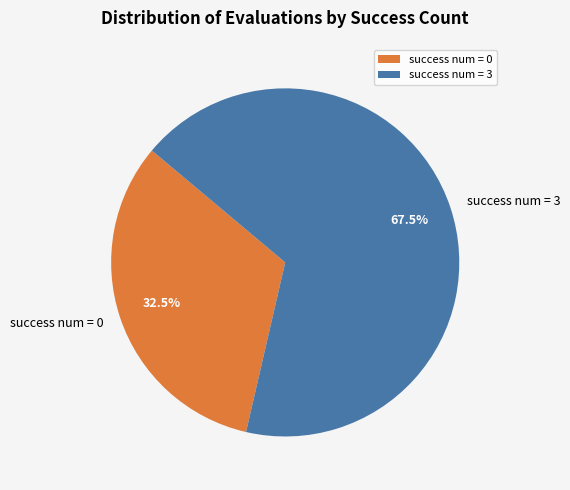

Which category has the biggest portion of the pie?

success num = 3